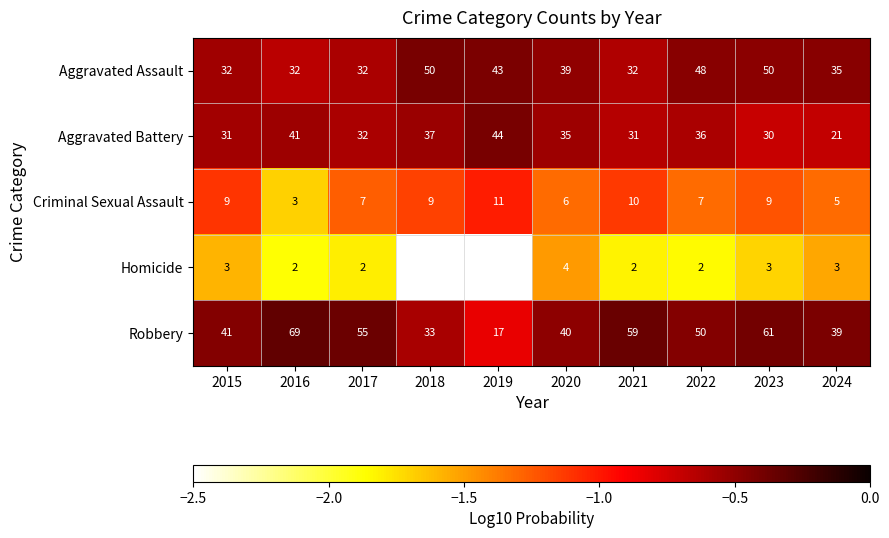

Rank the series at 2021 from lowest to highest value.

Homicide, Criminal Sexual Assault, Aggravated Battery, Aggravated Assault, Robbery